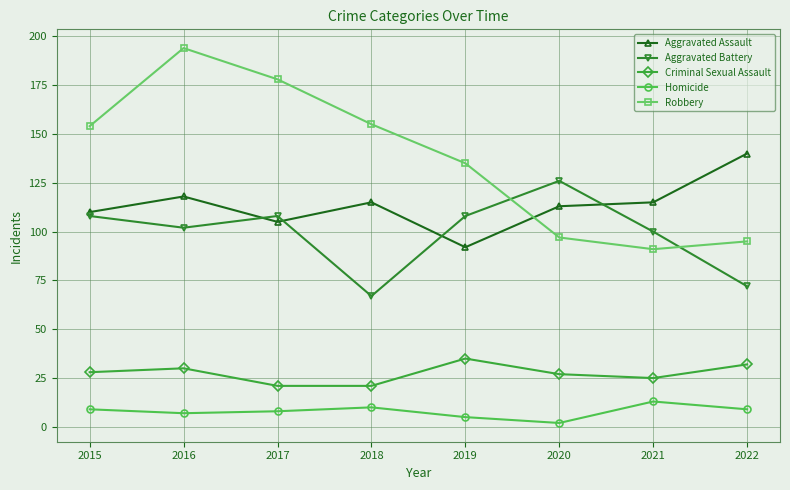

What is the difference between the maximum and minimum values in the Criminal Sexual Assault series?

14